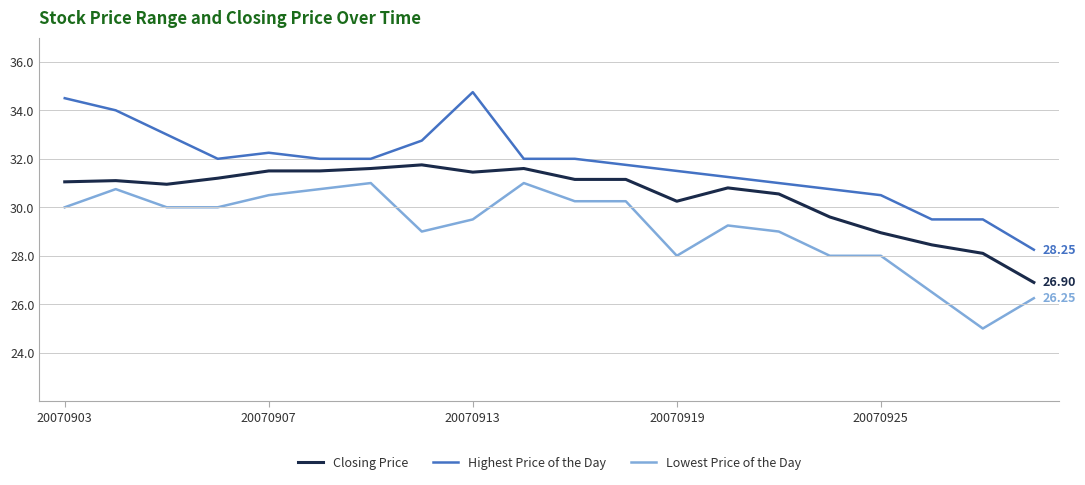

Rank the series by their average value, from lowest to highest.

Lowest Price of the Day, Closing Price, Highest Price of the Day